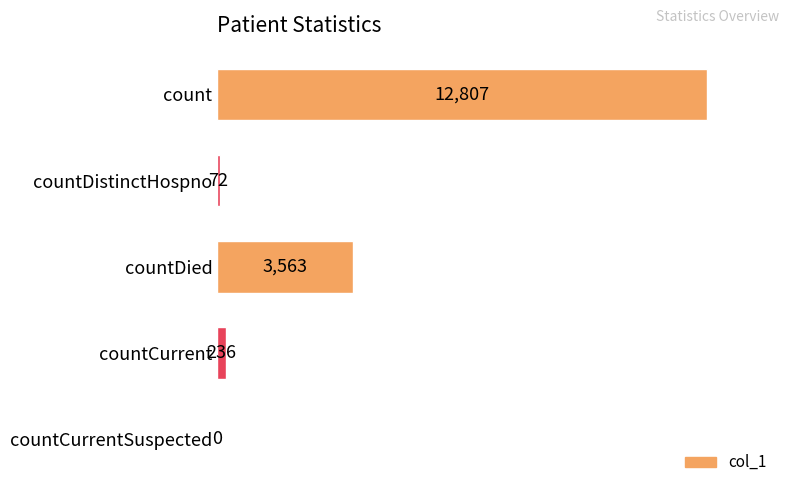

Reading bottom to top, list all the values displayed in this chart.

countCurrentSuspected=0	countCurrent=236	countDied=3563	countDistinctHospno=72	count=12807